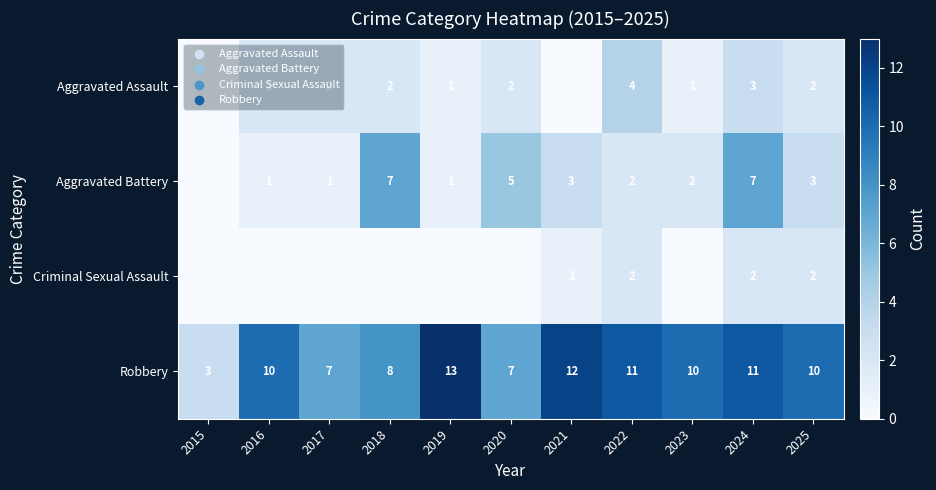

At which label does Robbery reach its minimum?

2015